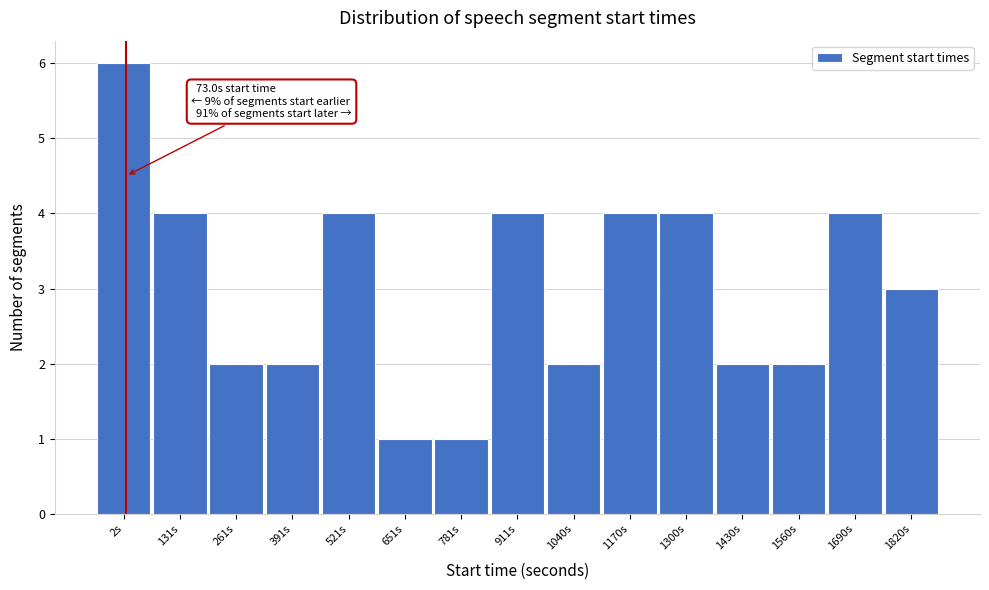

Reading right to left, list all the values displayed in this chart.

3	4	2	2	4	4	2	4	1	1	4	2	2	4	6